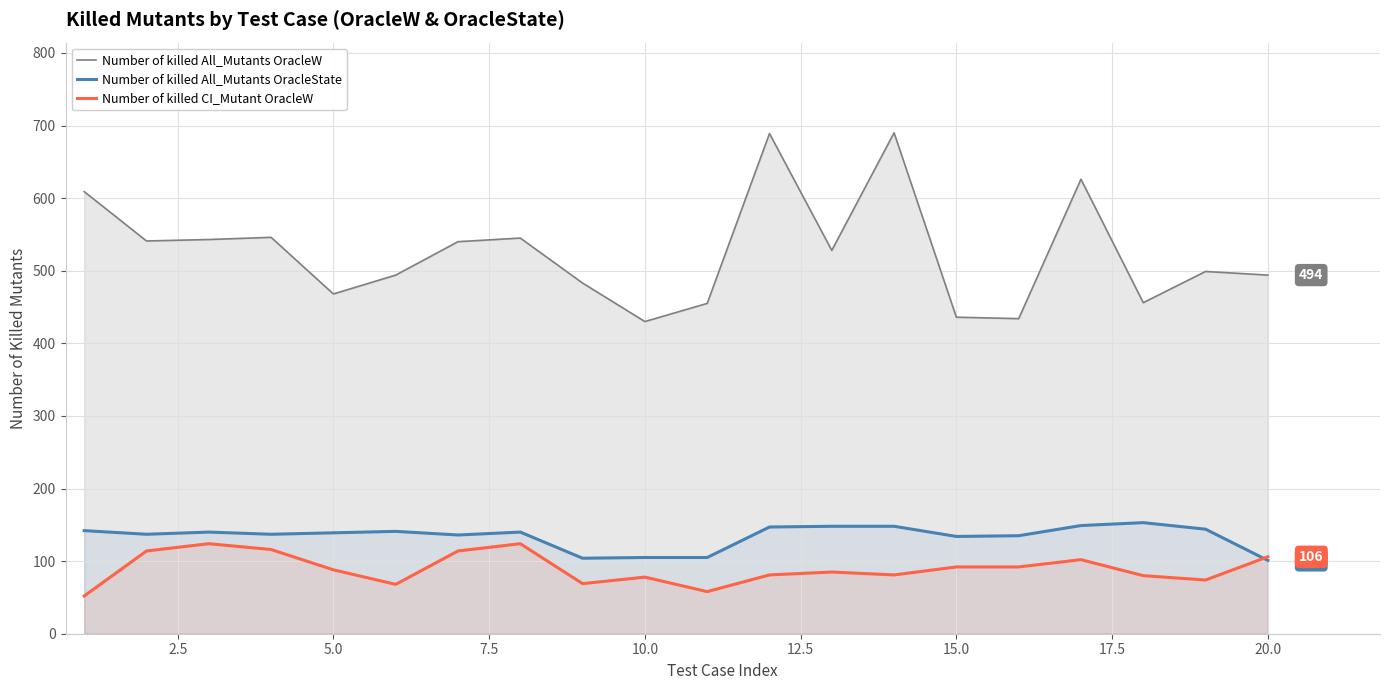

True or false: Number of killed CI_Mutant OracleW and Number of killed All_Mutants OracleW cross at least once.

False